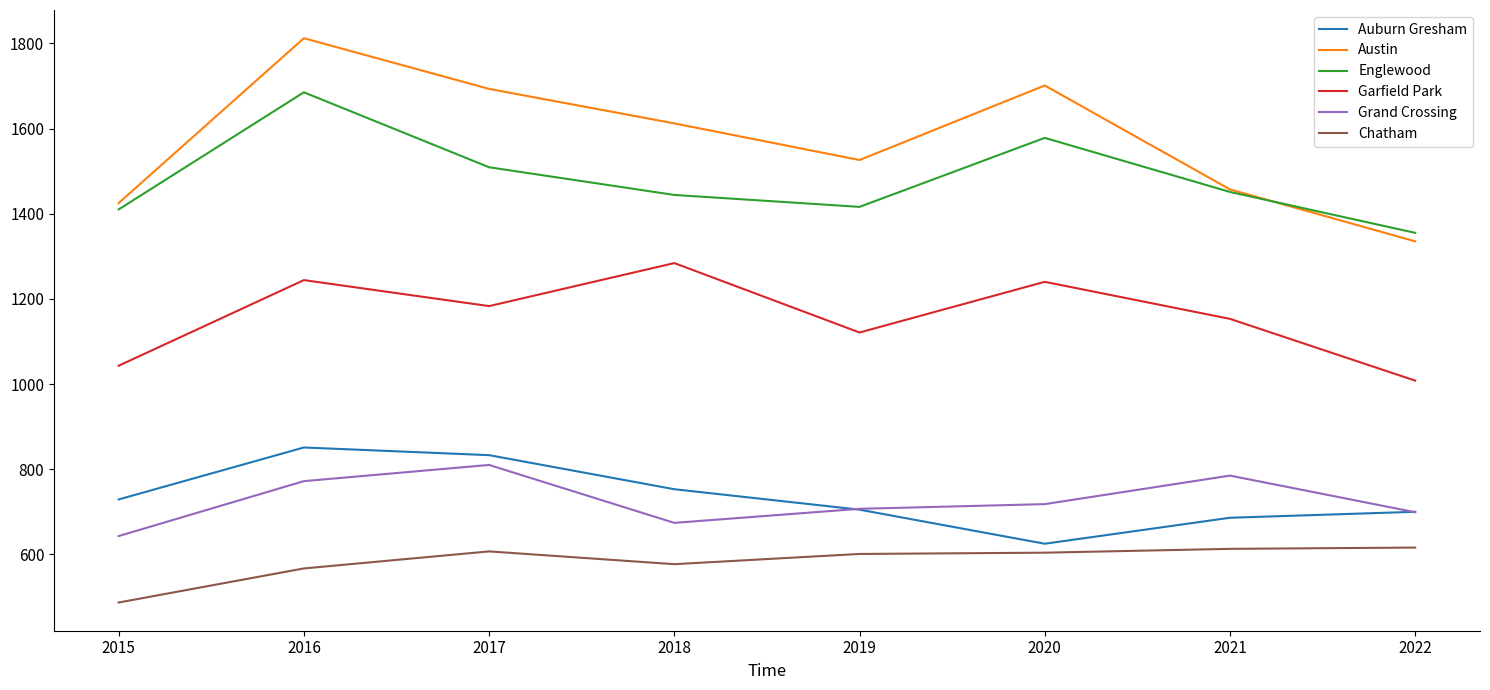

True or false: Auburn Gresham has a value of 705 at 2019.

True